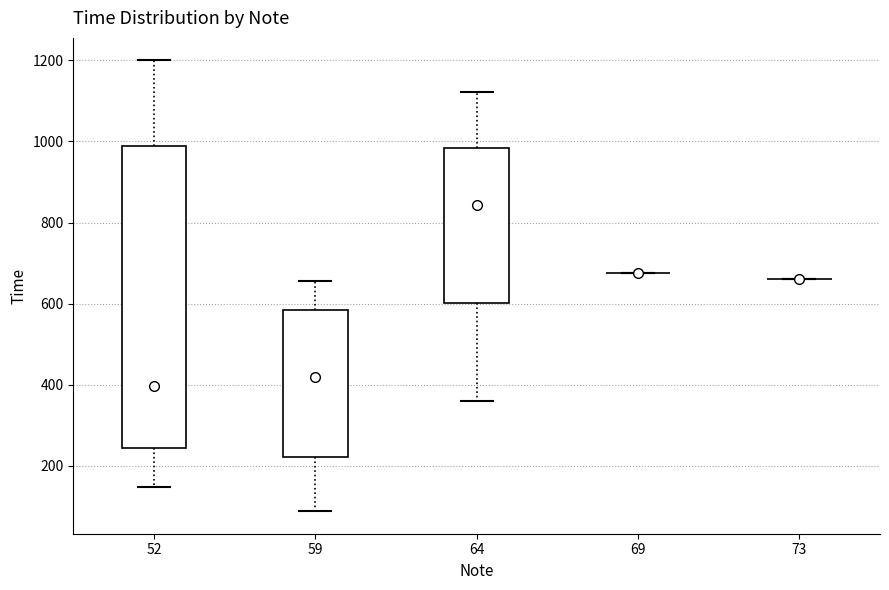

Reading left to right, transcribe this box plot: for each box, give where its median line is, the range the box spans, and where its two whiskers end, as read against the y-axis. The values are not printed on the chart, so give them approximately, as read against the axis.

52: median 400, box 240 to 980, whiskers 140 to 1200
59: median 420, box 220 to 580, whiskers 80 to 660
64: median 840, box 600 to 980, whiskers 360 to 1120
69: box collapsed to a line at 680, whiskers 680 to 680
73: box collapsed to a line at 660, whiskers 660 to 660